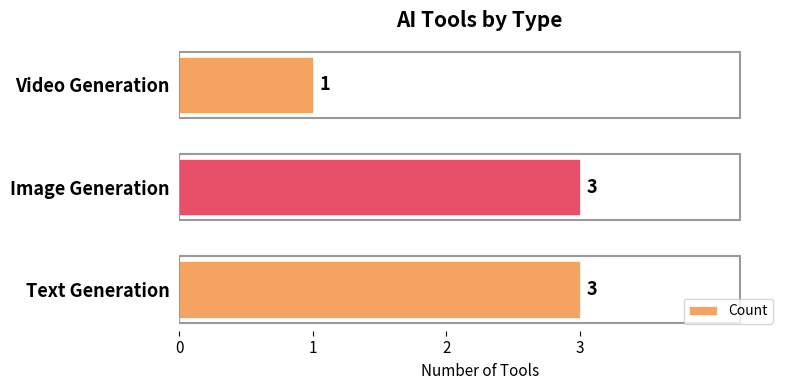

What is the sum of all values?

7